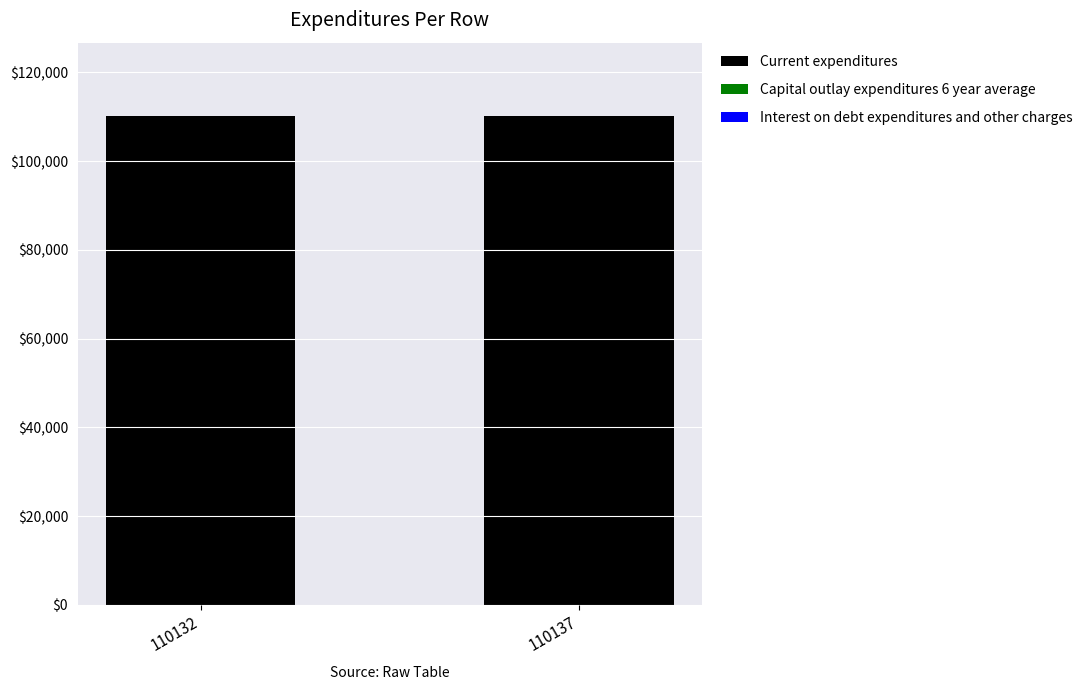

What is the maximum value for Current expenditures?

110137.0